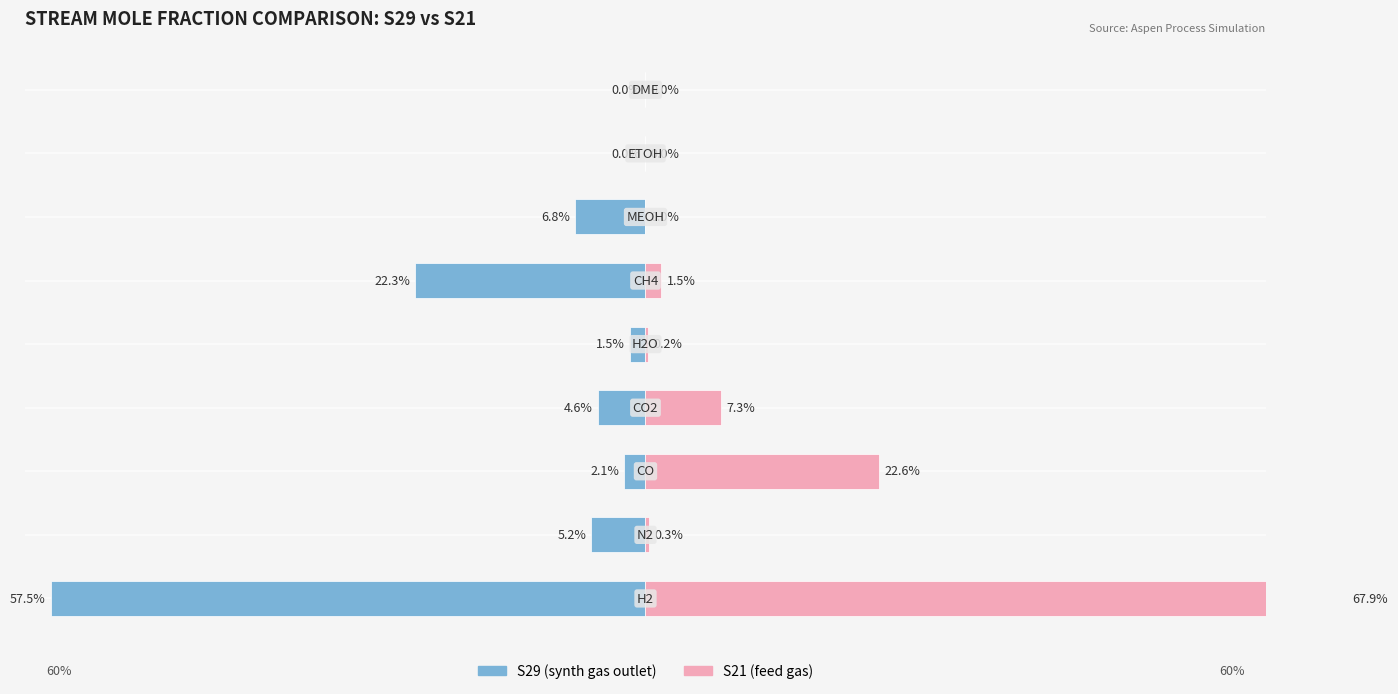

Count the number of data series in this chart.

2